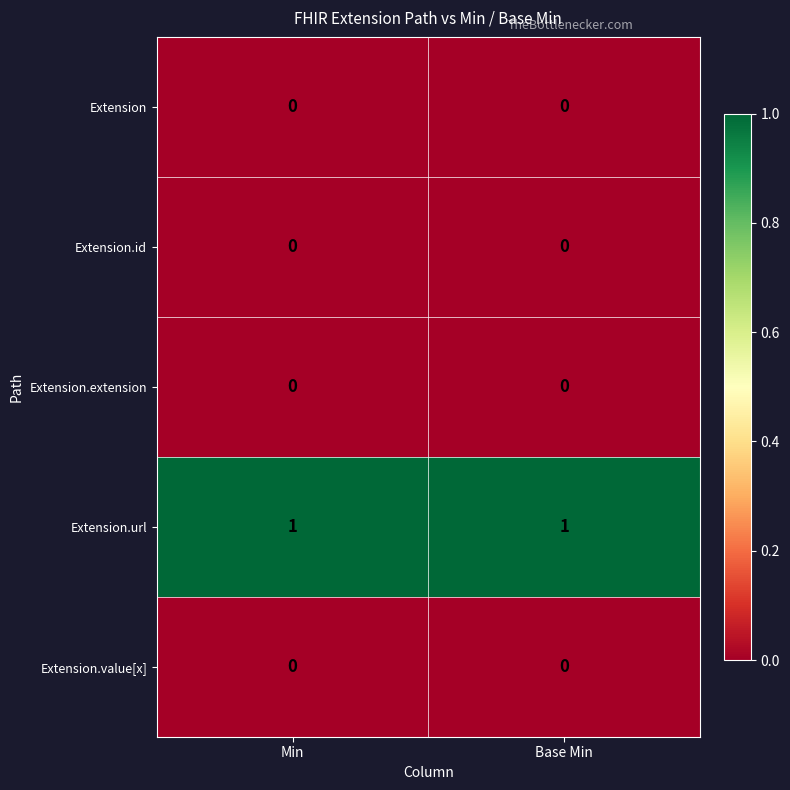

At how many categories does at least one series exceed 0?

2